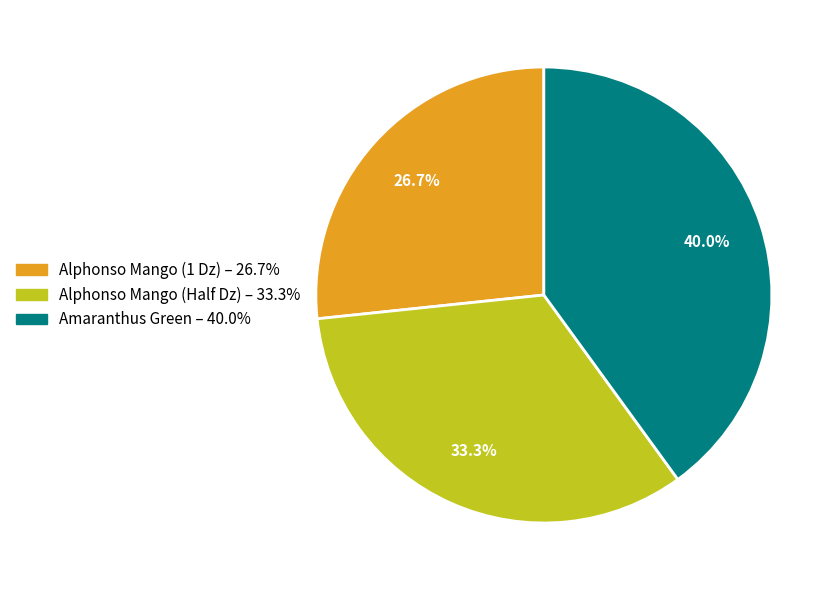

The Alphonso Mango (Half Dz) slice represents 33% of the pie. True or false?

True